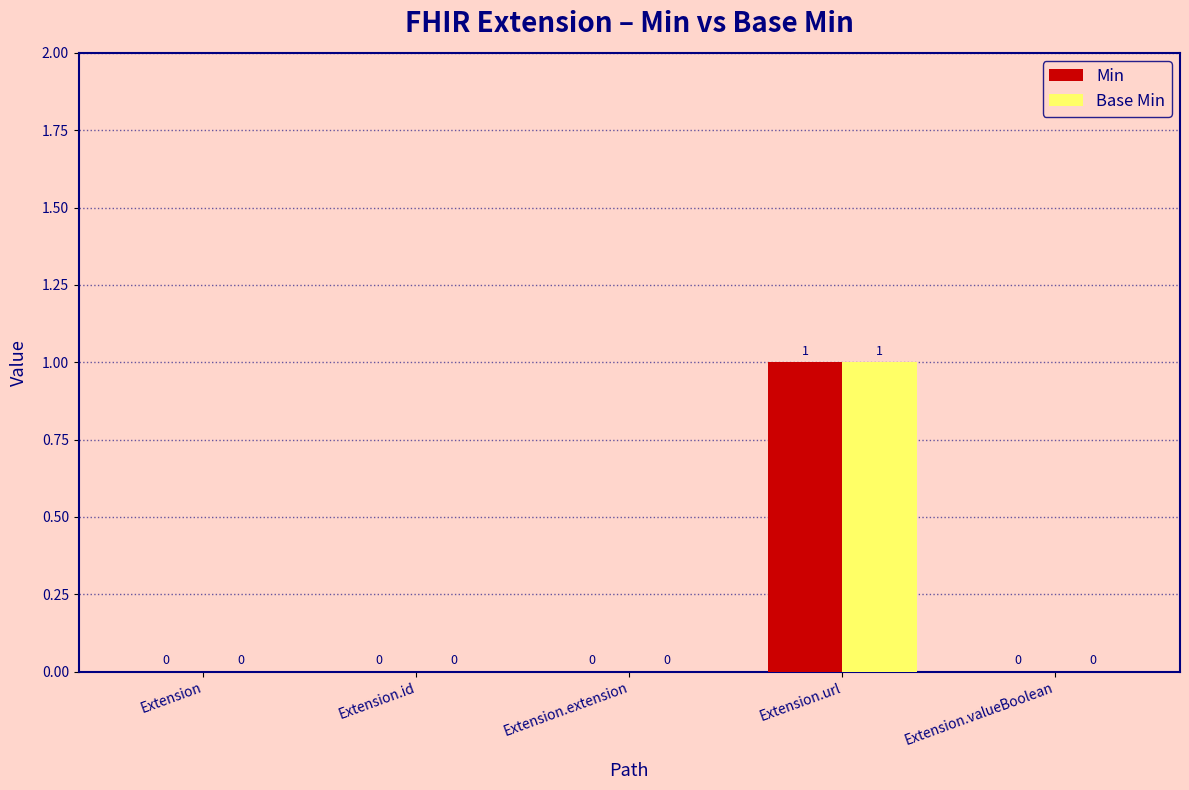

At which category is the sum across all series the highest?

Extension.url